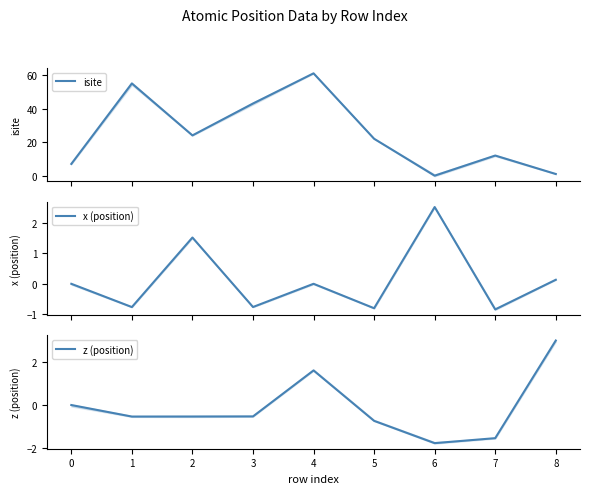

The z (position) series shows -0.2 at 1. True or false?

False